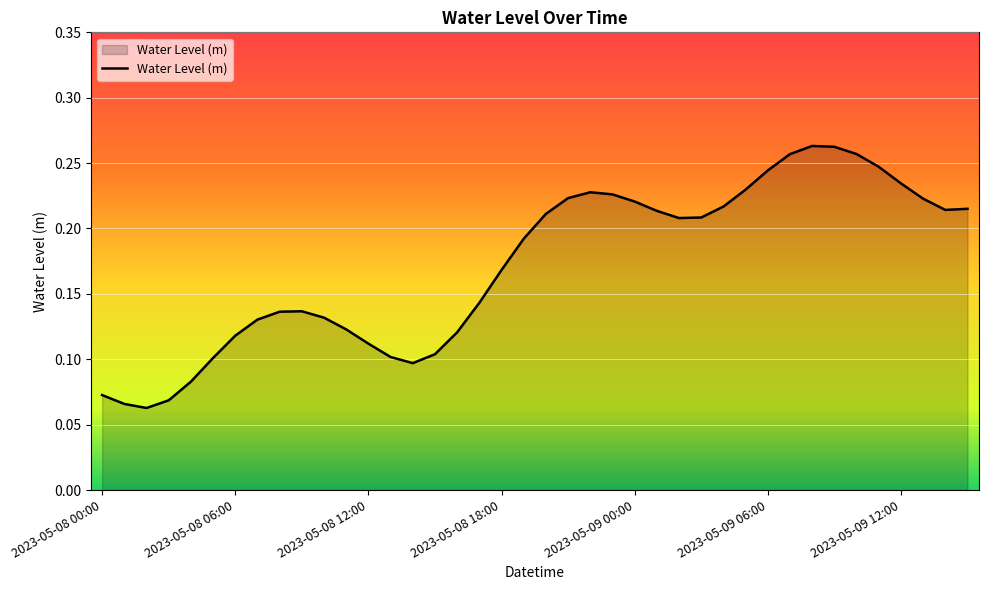

Does the chart have visible grid lines?

Yes